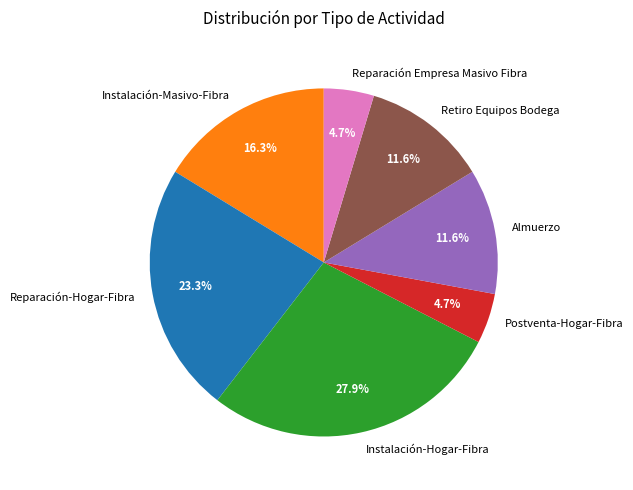

To the nearest percent, what is the combined percentage of Reparación-Hogar-Fibra and Almuerzo?

35%